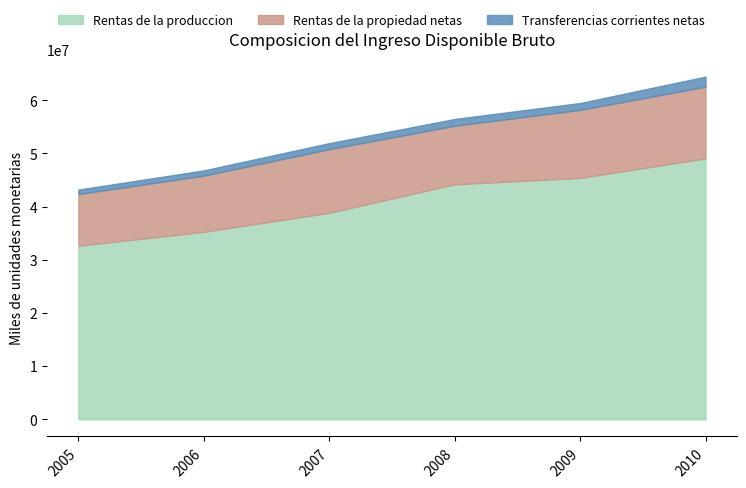

True or false: Rentas de la produccion and Transferencias corrientes netas cross at least once.

False